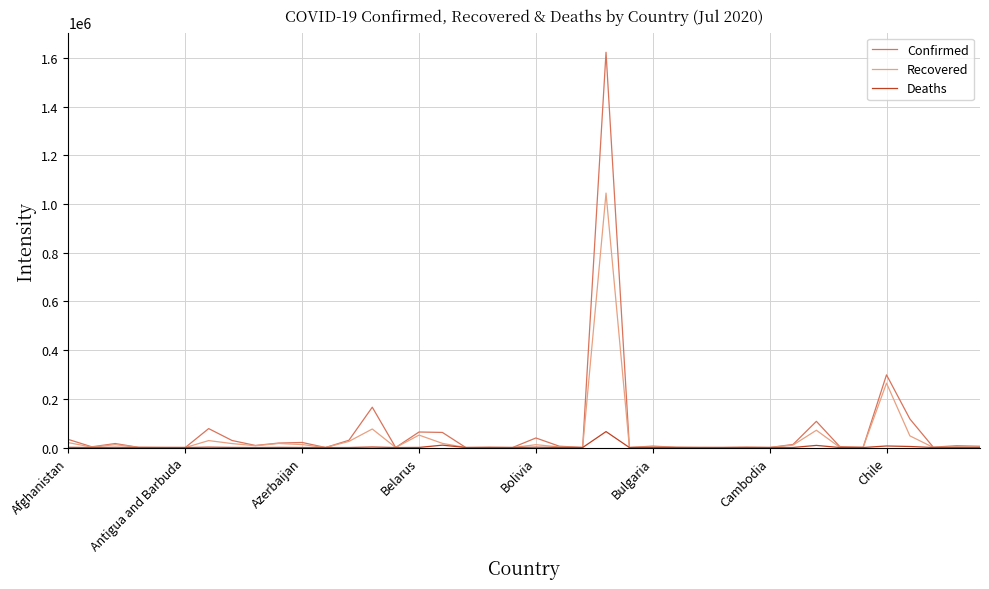

Is this an area chart (filled region under the line)?

No